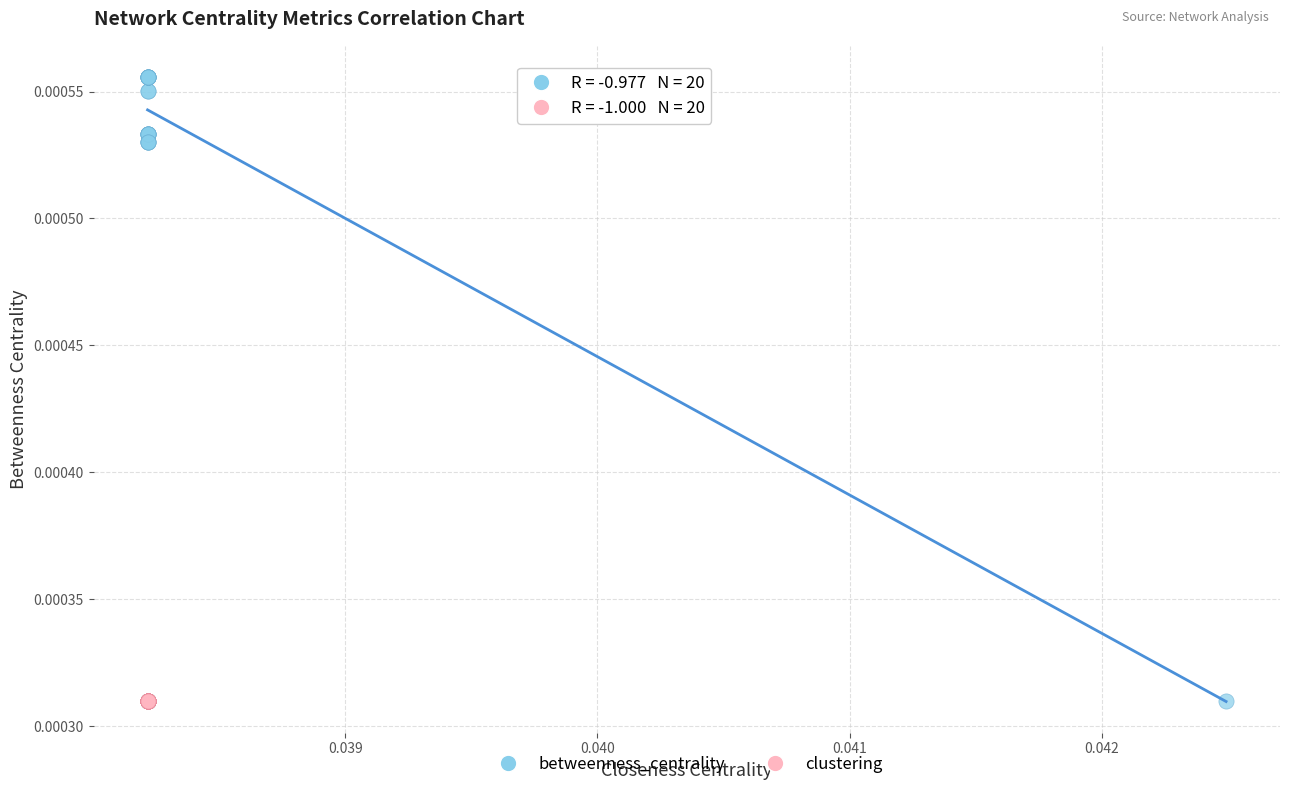

Which series contains the highest Y value?

betweenness_centrality